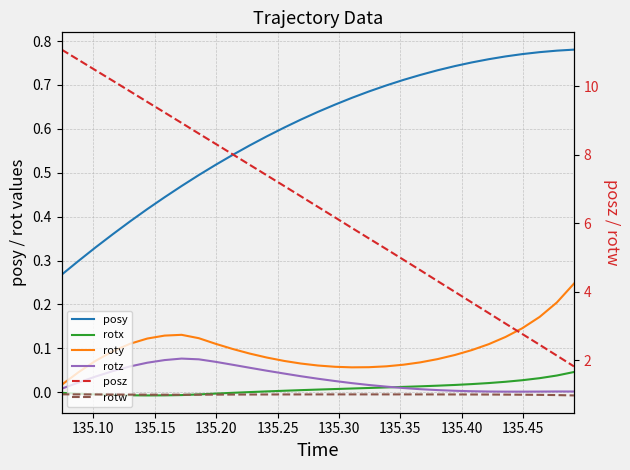

What is the label of the 6th point from the left?

135.30